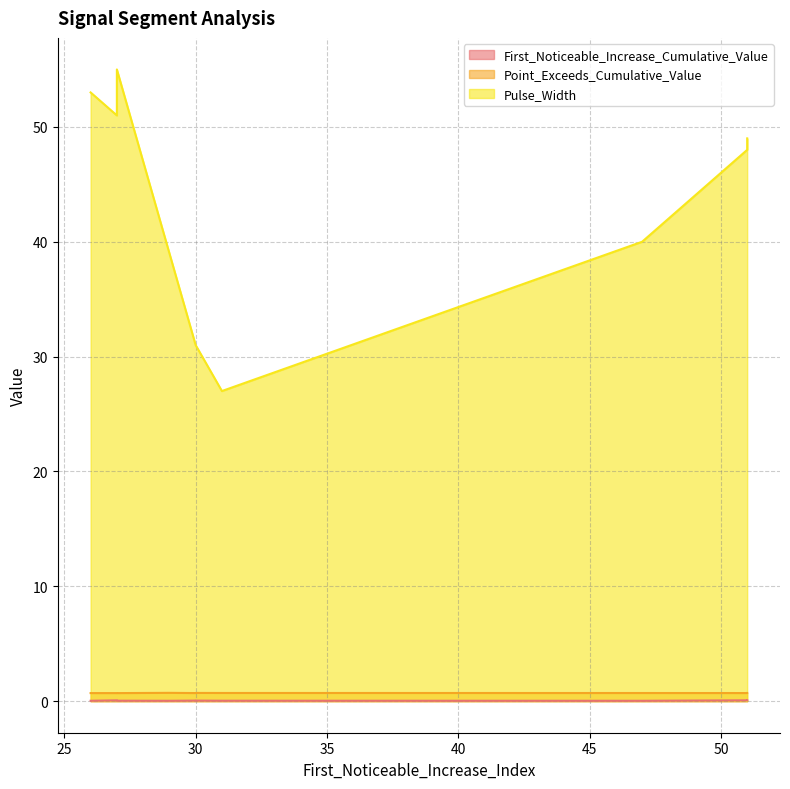

Which series changed the most between 29 and 30?

Pulse_Width